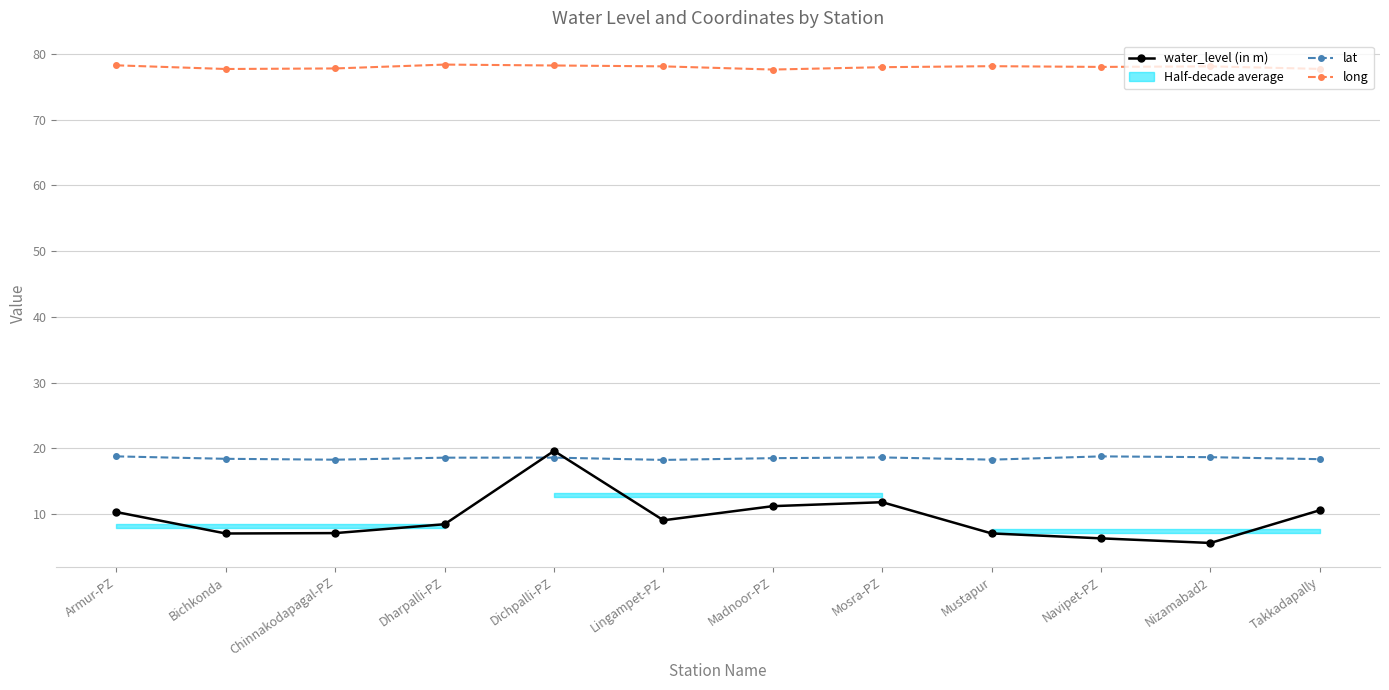

Reading left to right, extract all data points from this chart.

water_level (in m): 10.3	7.0	7.1	8.4	19.6	9.1	11.2	11.8	7.0	6.3	5.6	10.6
lat: 18.8	18.4	18.3	18.6	18.6	18.2	18.5	18.6	18.3	18.8	18.6	18.3
long: 78.3	77.7	77.8	78.4	78.2	78.1	77.6	78.0	78.1	78.0	78.1	77.7